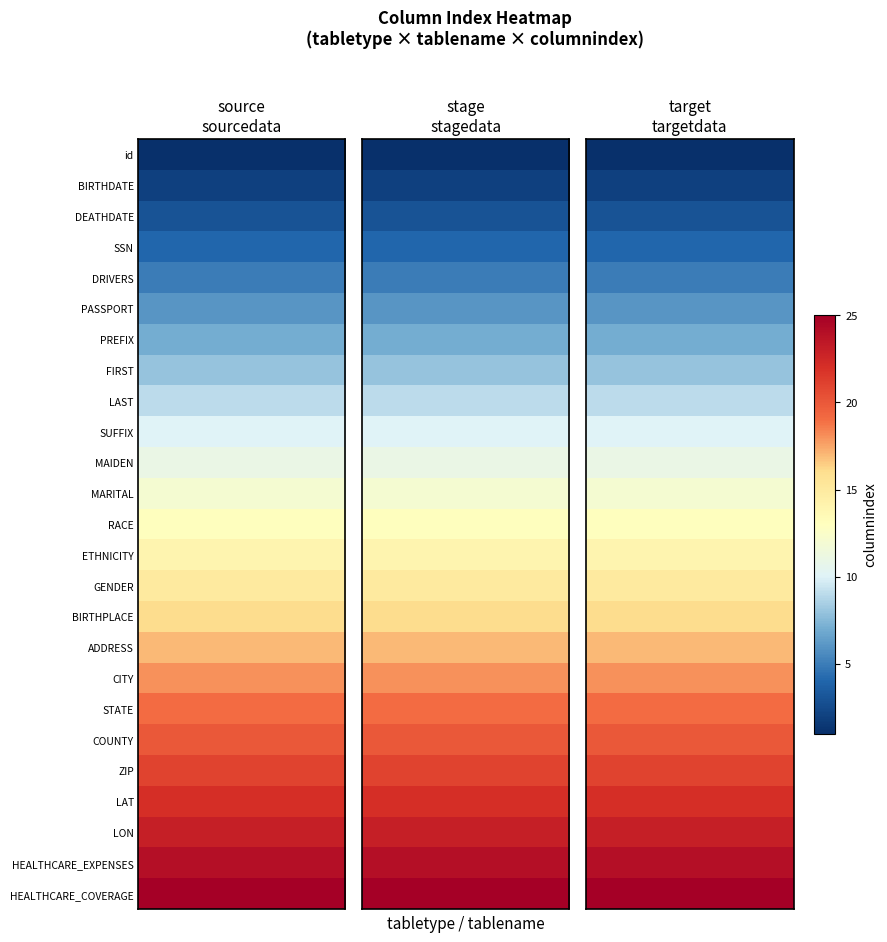

Rank the categories by stage_stagedata value from lowest to highest.

id, BIRTHDATE, DEATHDATE, SSN, DRIVERS, PASSPORT, PREFIX, FIRST, LAST, SUFFIX, MAIDEN, MARITAL, RACE, ETHNICITY, GENDER, BIRTHPLACE, ADDRESS, CITY, STATE, COUNTY, ZIP, LAT, LON, HEALTHCARE_EXPENSES, HEALTHCARE_COVERAGE